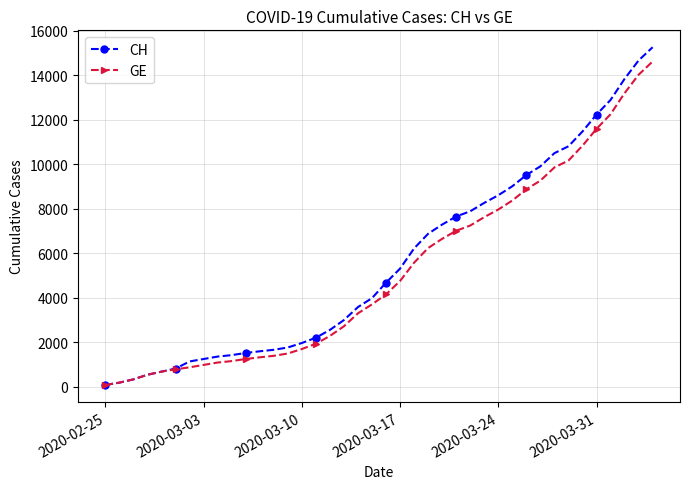

What is the maximum value for CH?

15267